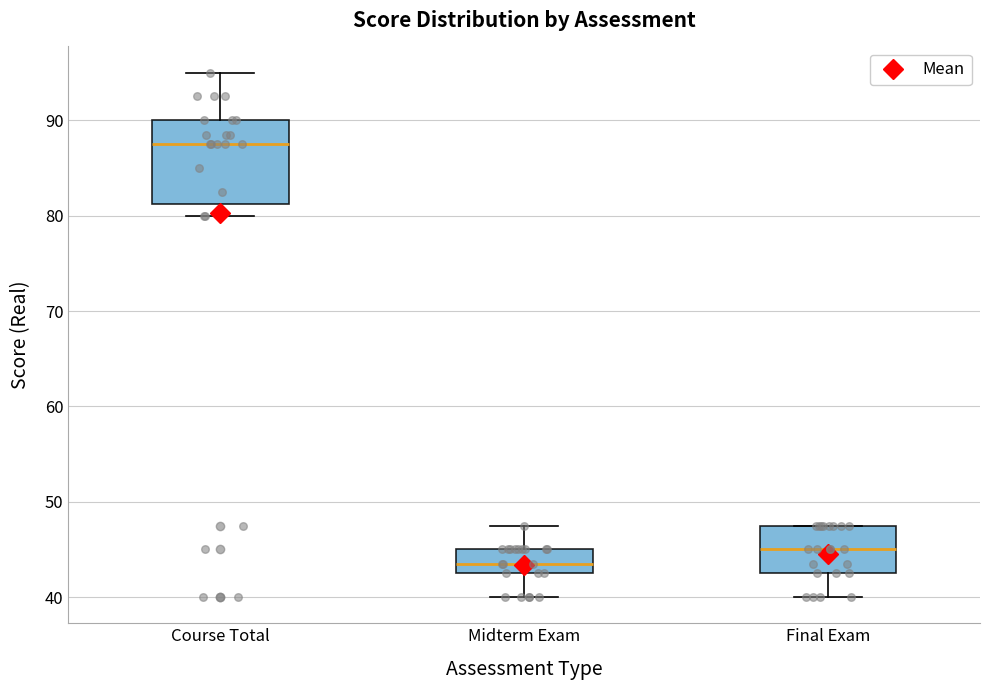

Reading left to right, read every box against the y-axis: the position of its median line, the range the box covers, and the ends of its whiskers. The values are not printed on the chart, so give them approximately, as read against the axis.

Course Total: median 88, box 81 to 90, whiskers 80 to 95
Midterm Exam: median 44, box 43 to 45, whiskers 40 to 48
Final Exam: median 45, box 43 to 48, whiskers 40 to 48